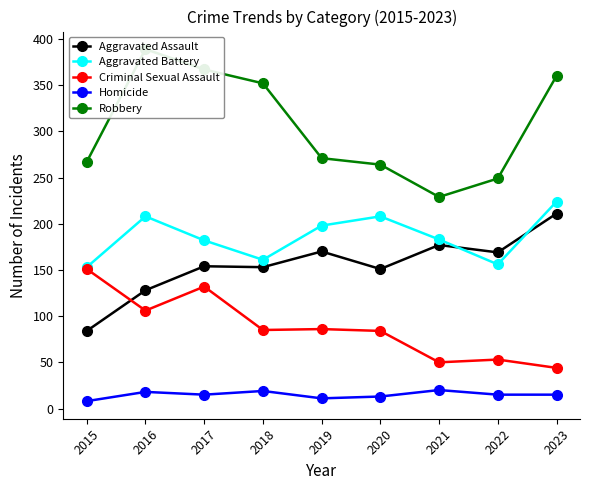

What is the value of the Robbery point at the 9th from the left?

360